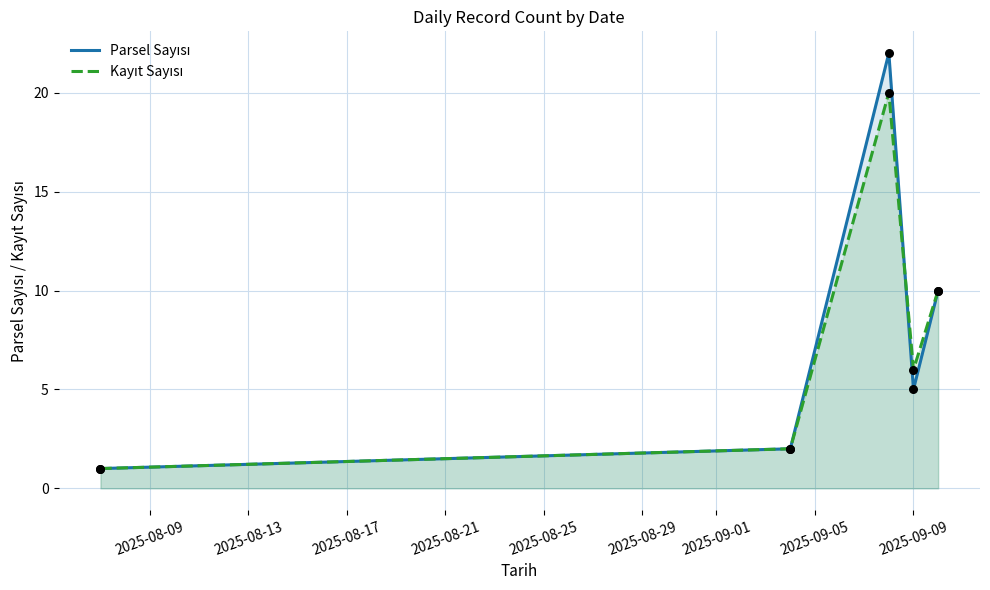

Which series contains the highest Y value?

Parsel Sayısı